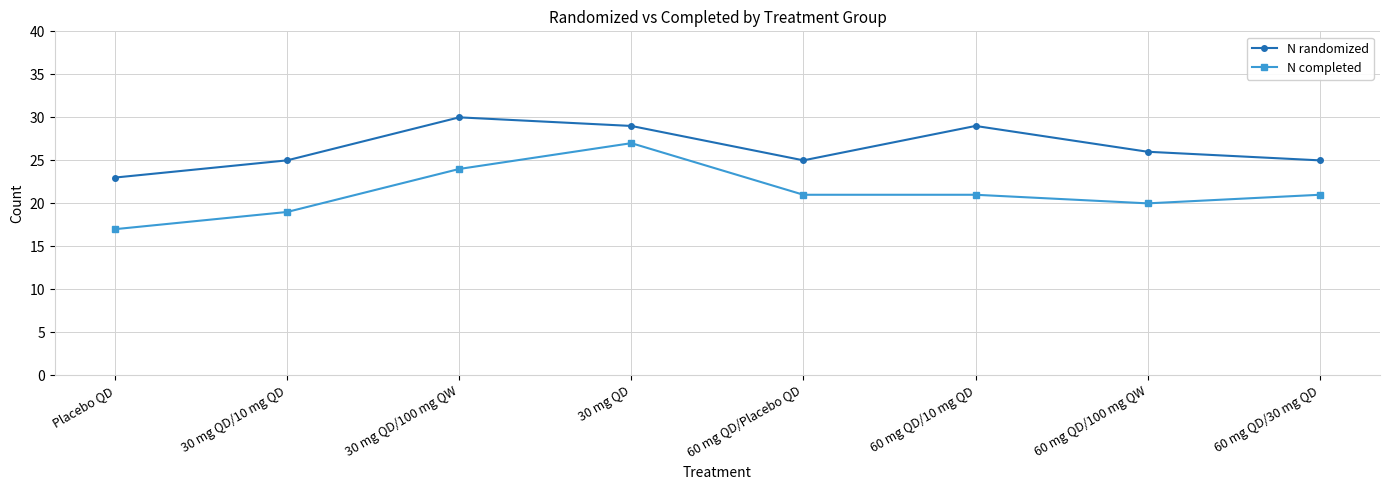

How many N completed values are between 20 and 24?

5